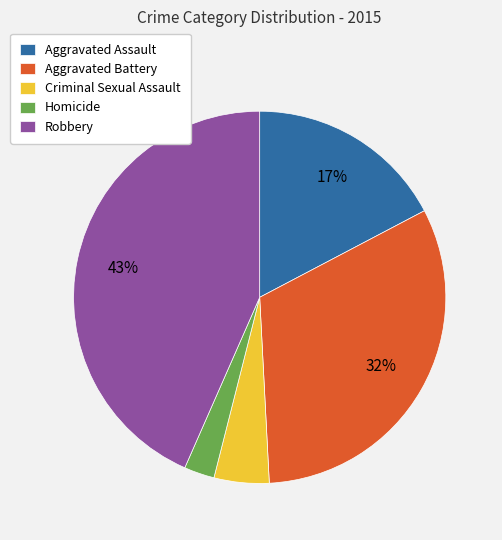

Is there any slice that represents more than half of the pie?

No